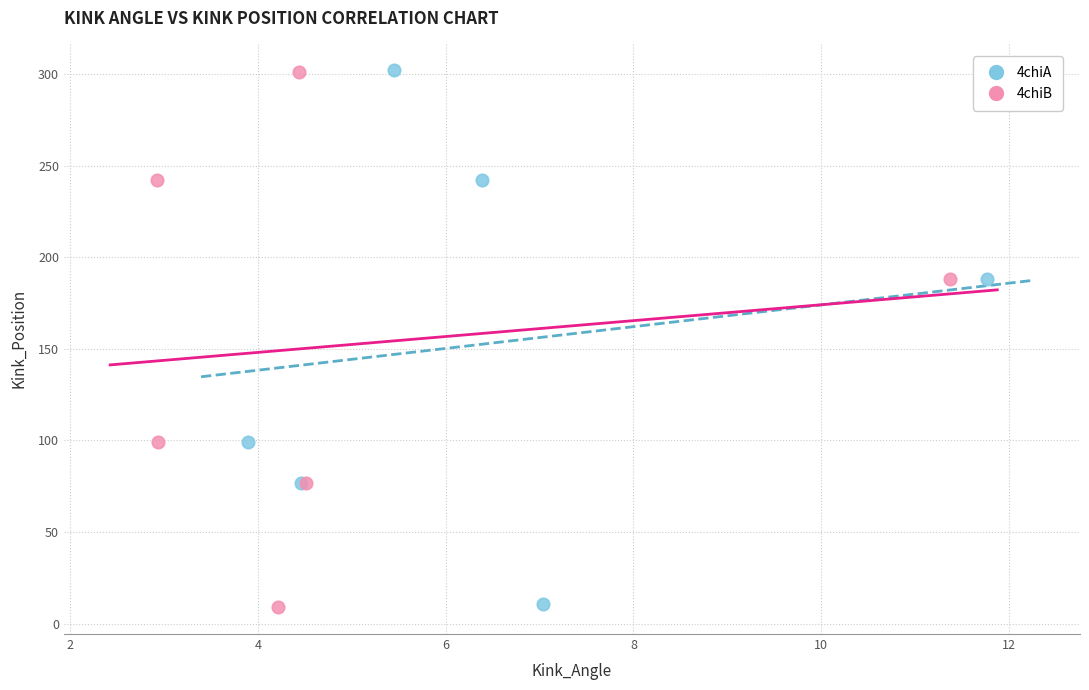

Which series has the widest spread of Y values?

4chiB